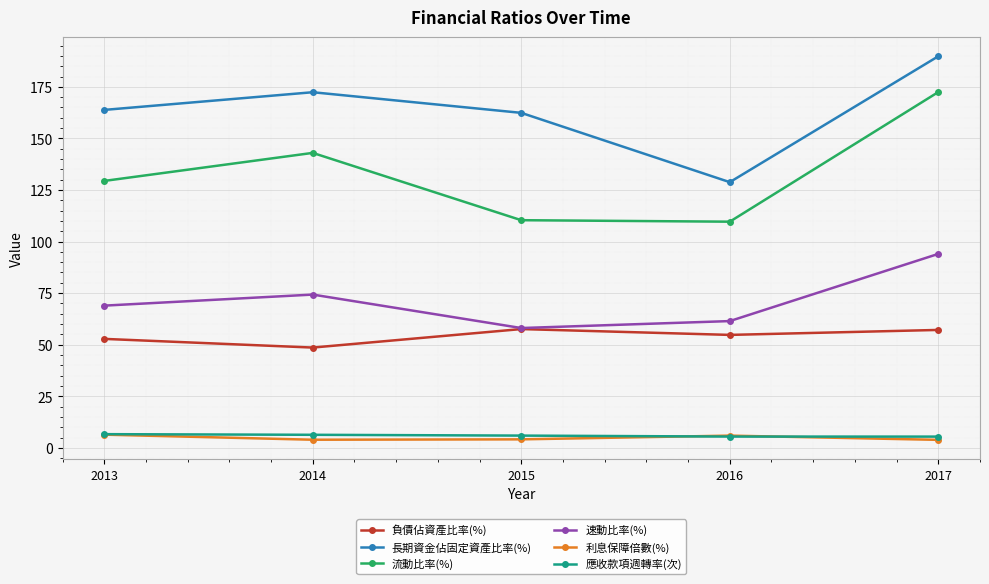

True or false: 應收款項週轉率(次) and 速動比率(%) intersect in this chart.

False